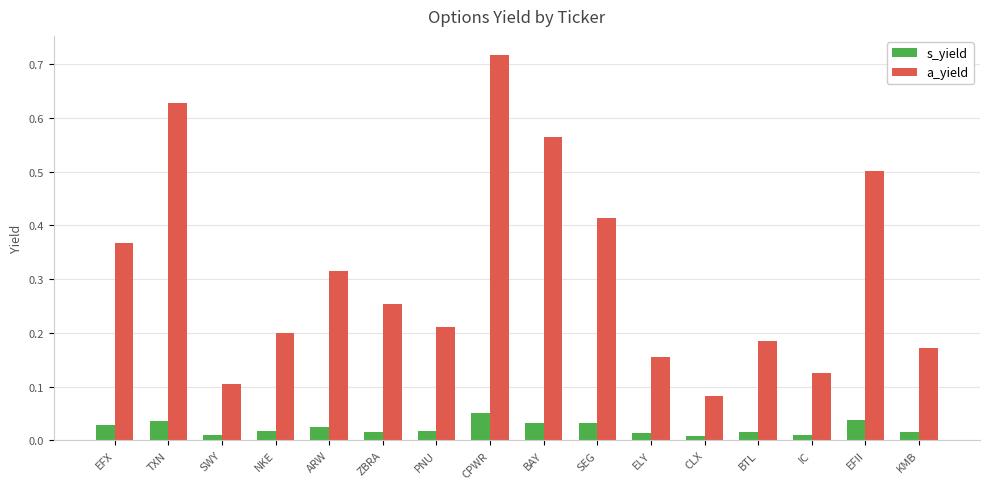

List the labels in order of a_yield value, largest first.

CPWR, TXN, BAY, EFII, SEG, EFX, ARW, ZBRA, PNU, NKE, BTL, KMB, ELY, IC, SWY, CLX